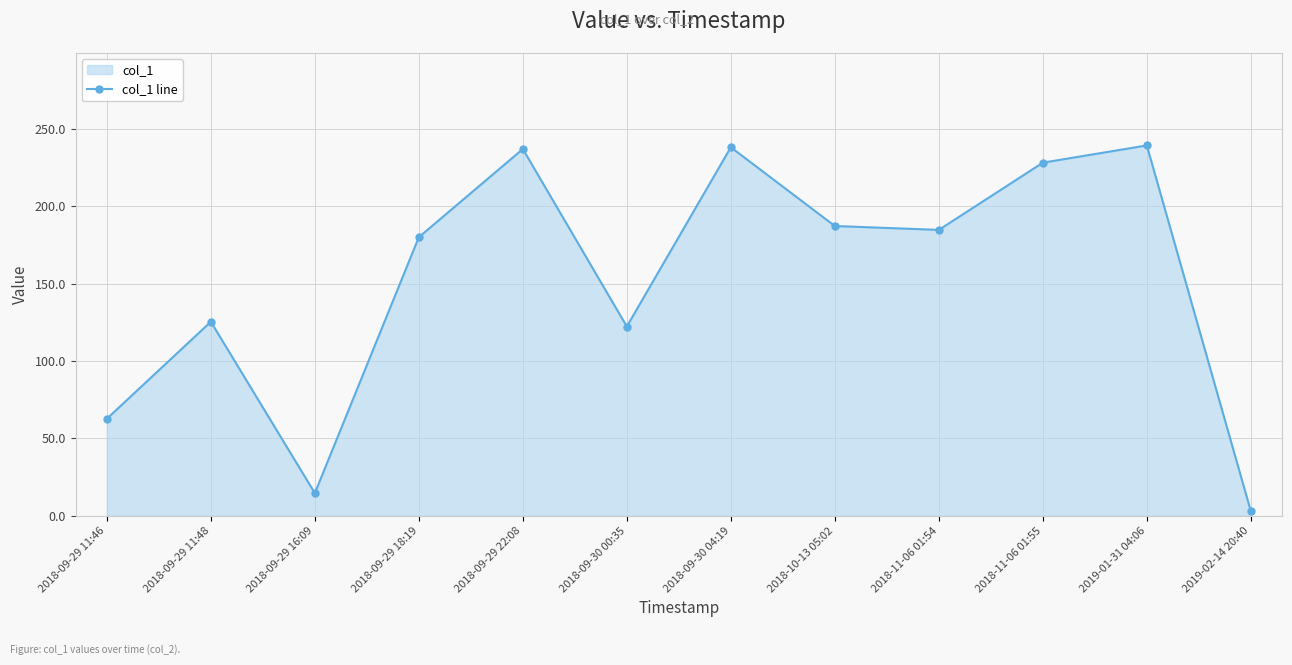

Count the number of data series in this chart.

1